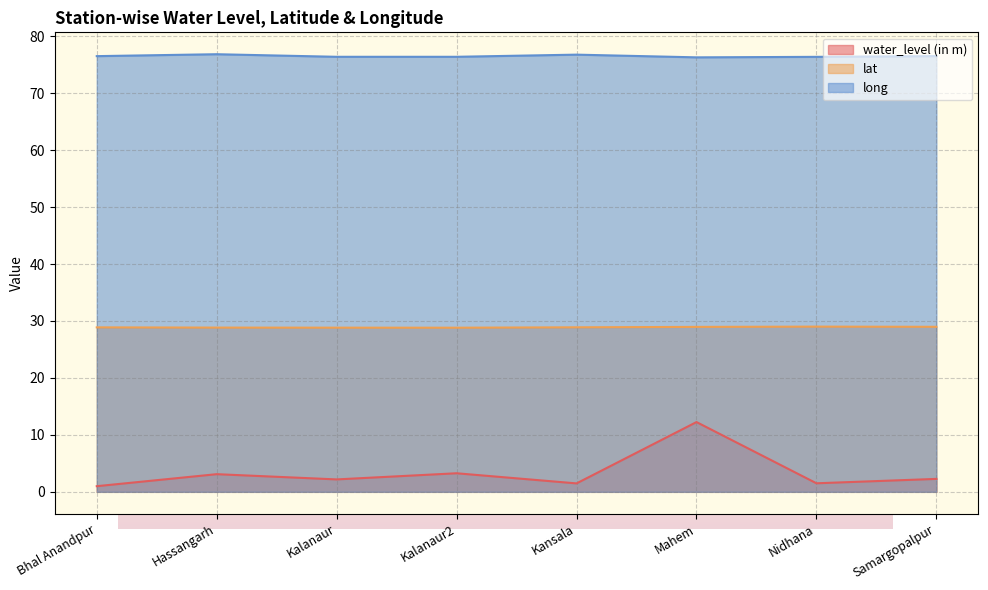

Count the number of data series in this chart.

3